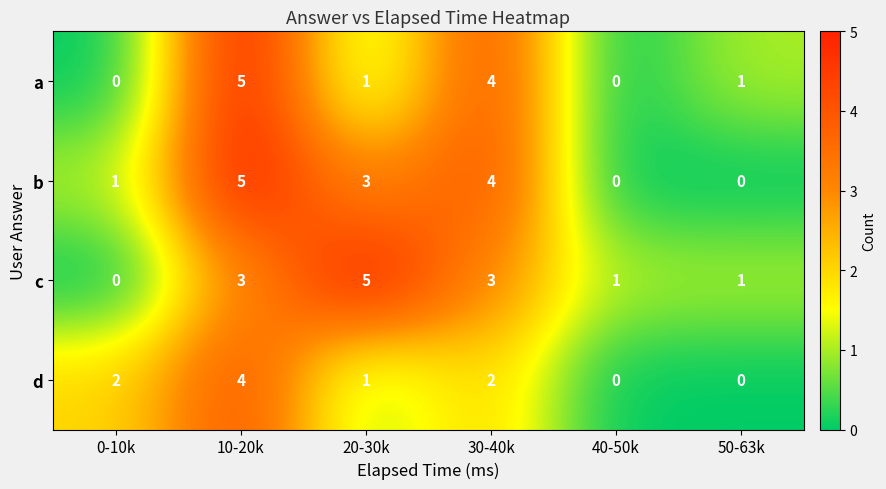

Is it true that a equals 6 at 30-40k?

False